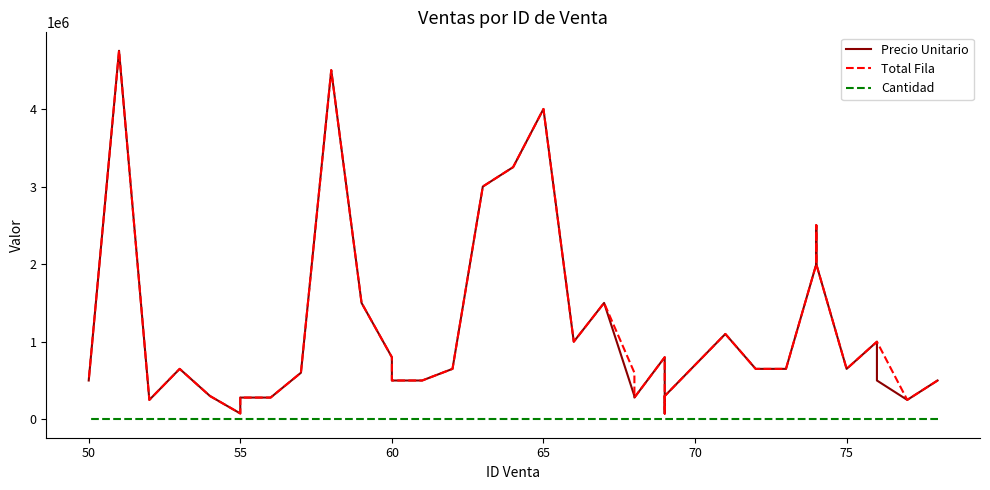

True or false: Cantidad and Precio Unitario cross at least once.

False